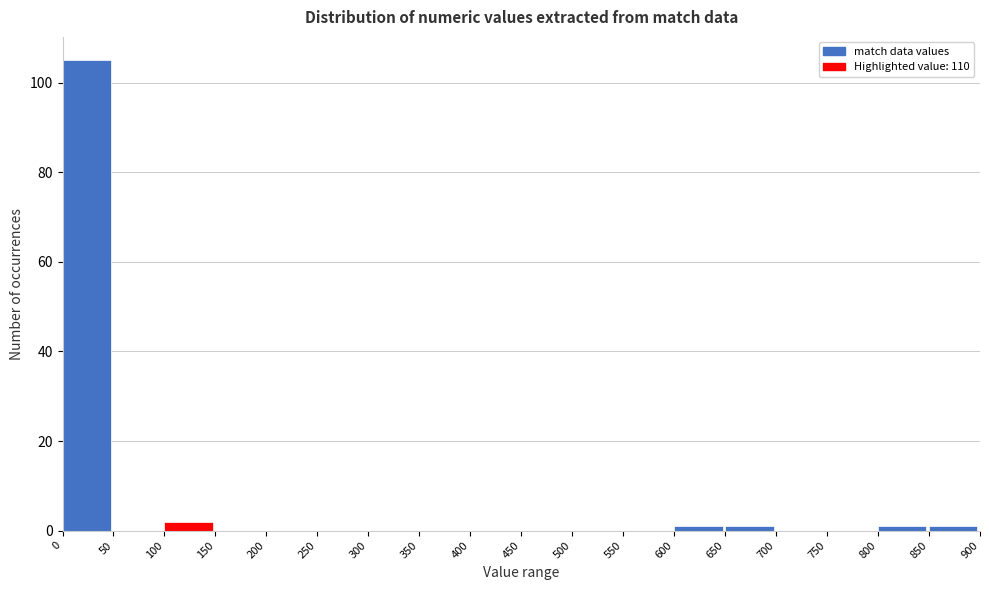

Reading left to right, list every bar in this chart as the range it spans on the x-axis followed by its height. The values are not printed on the chart, so give them approximately, as read against the axis.

0 to 50: 106
50 to 100: 0
100 to 150: 2
150 to 200: 0
200 to 250: 0
250 to 300: 0
300 to 350: 0
350 to 400: 0
400 to 450: 0
450 to 500: 0
500 to 550: 0
550 to 600: 0
600 to 650: under 2
650 to 700: under 2
700 to 750: 0
750 to 800: 0
800 to 850: under 2
850 to 900: under 2